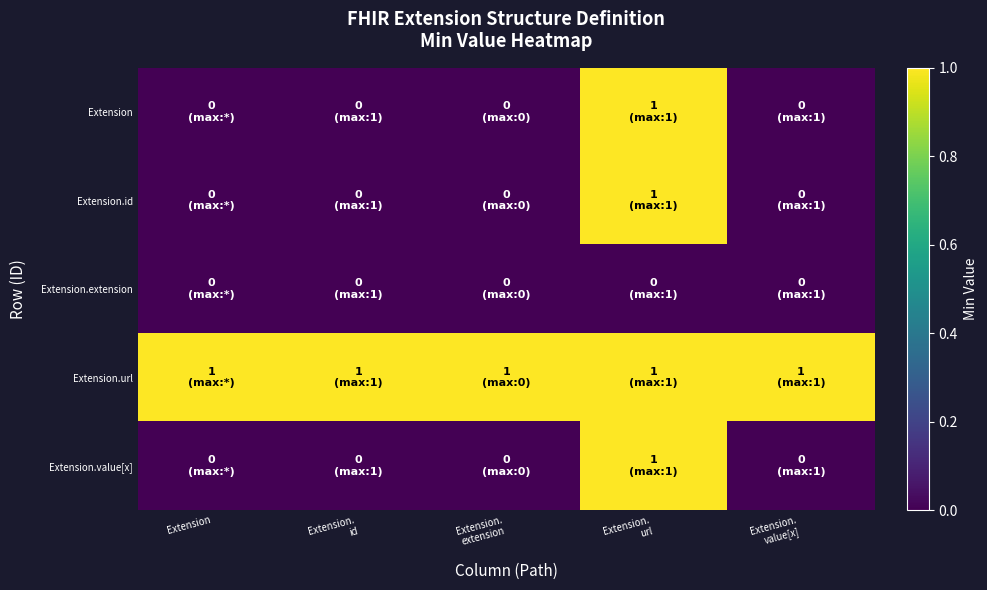

How many distinct data groups are displayed?

5